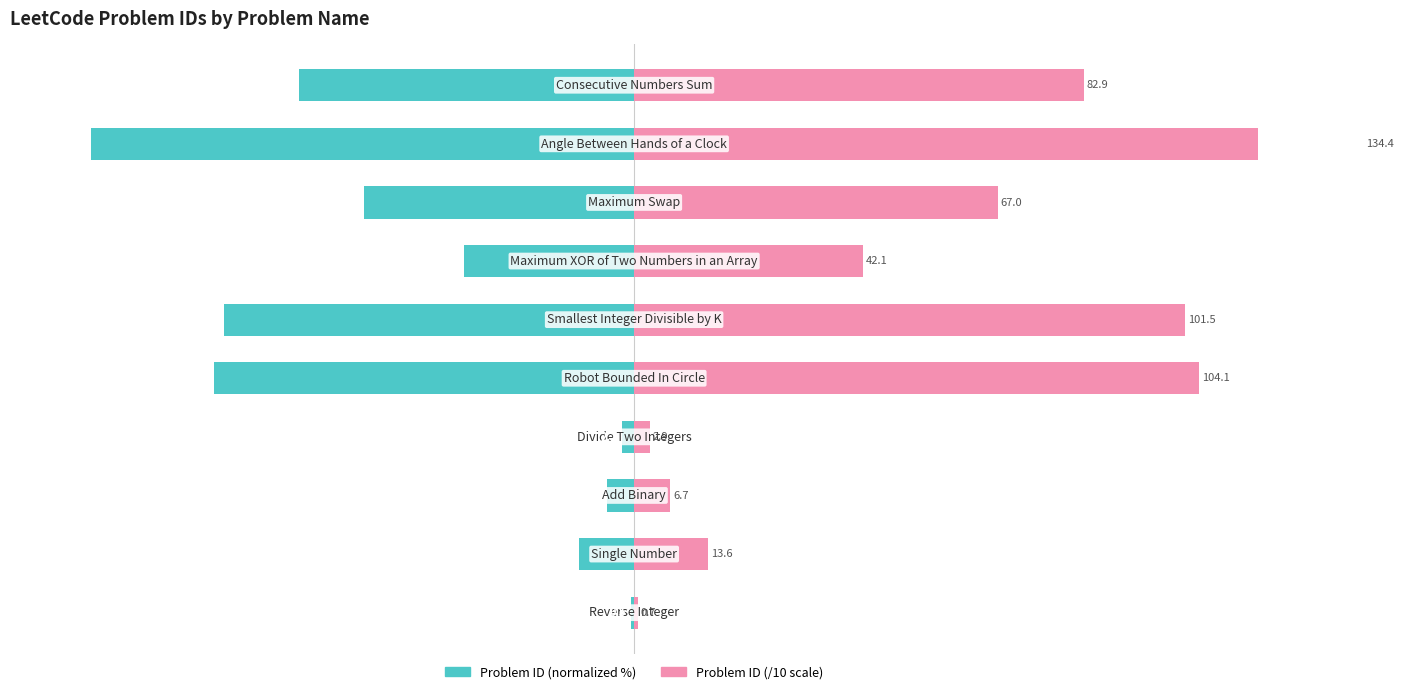

The Problem ID (/10) series shows 6.7 at 2. True or false?

True